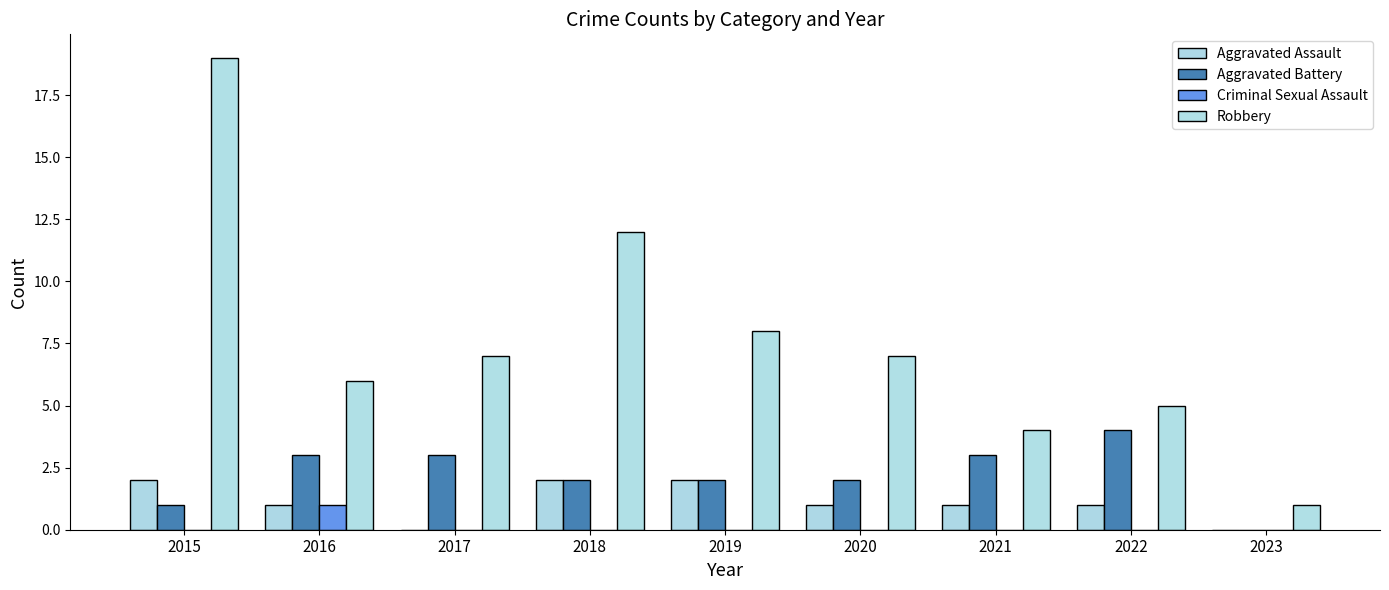

What is the maximum value shown in the chart?

19